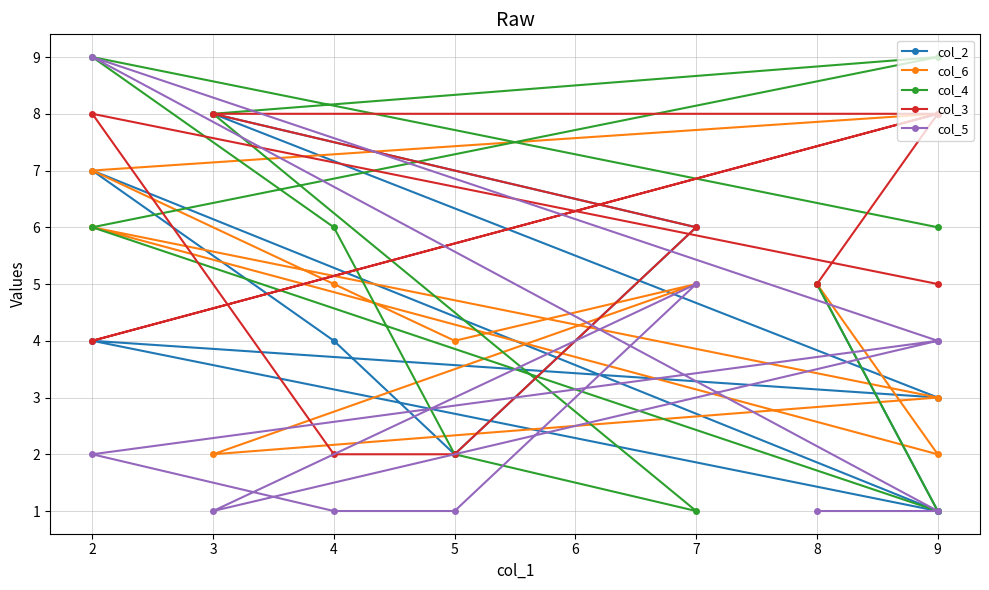

Is it true that col_2 equals 7 at 2?

True